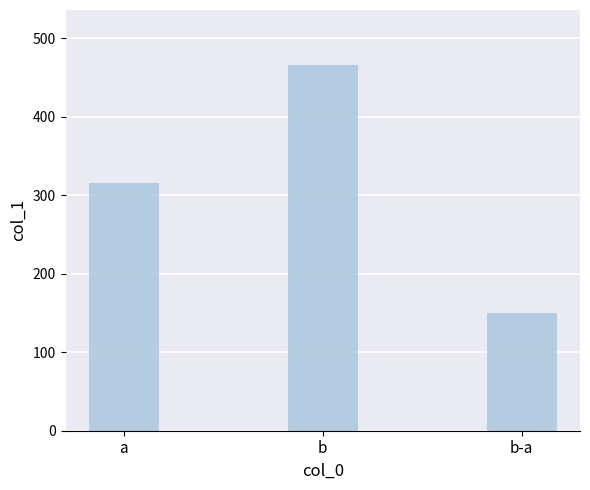

Reading left to right, extract all data points from this chart.

316	466	150